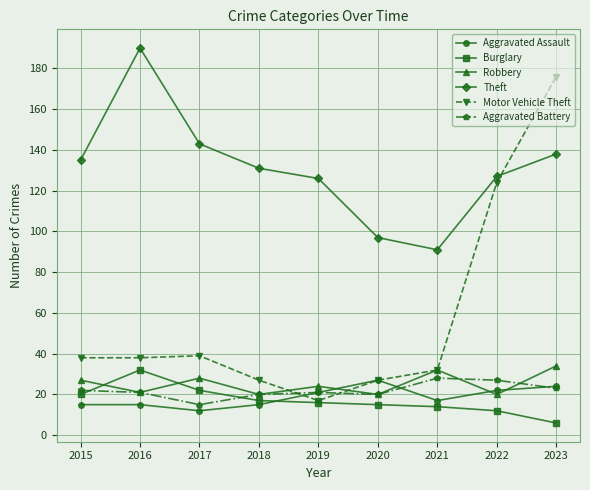

What is the total value across all series at 2019?

225